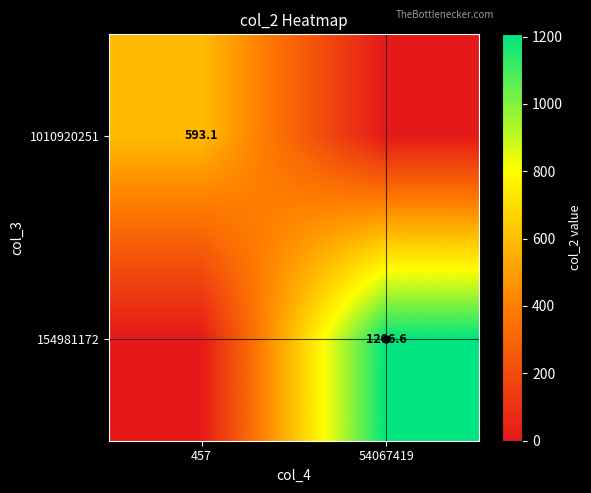

True or false: 1010920251 has a value of 961.0 at 457.

False